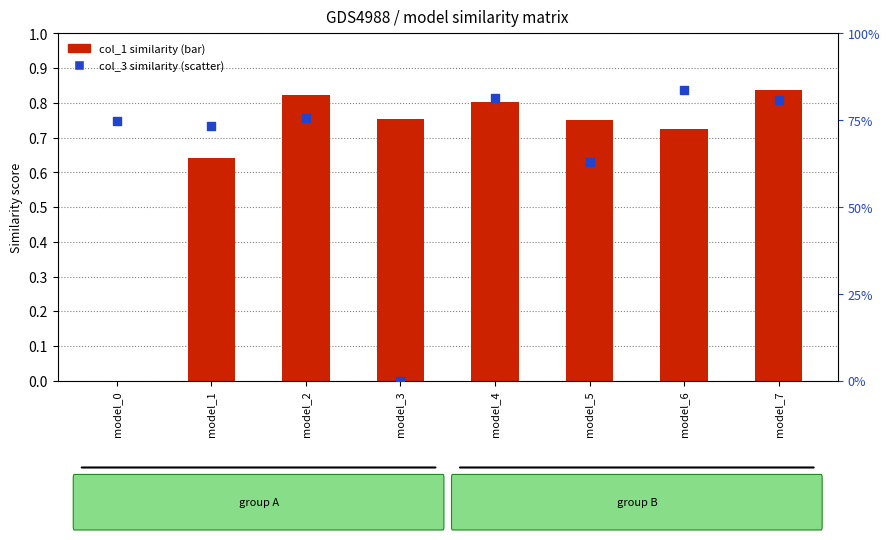

What is the total value across all series at model_6?

1.6